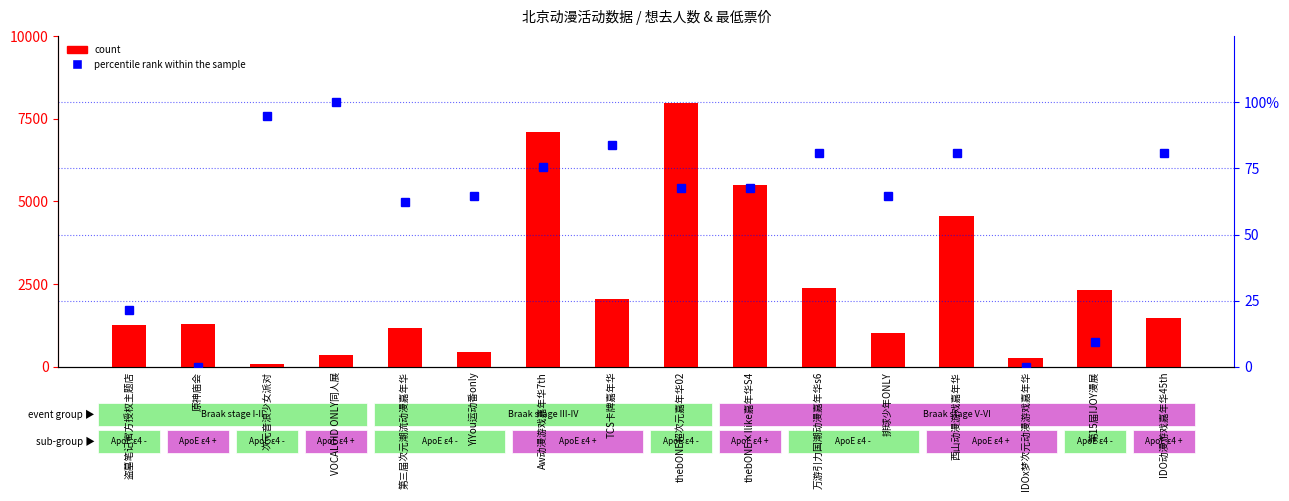

How many groups of bars are there?

16